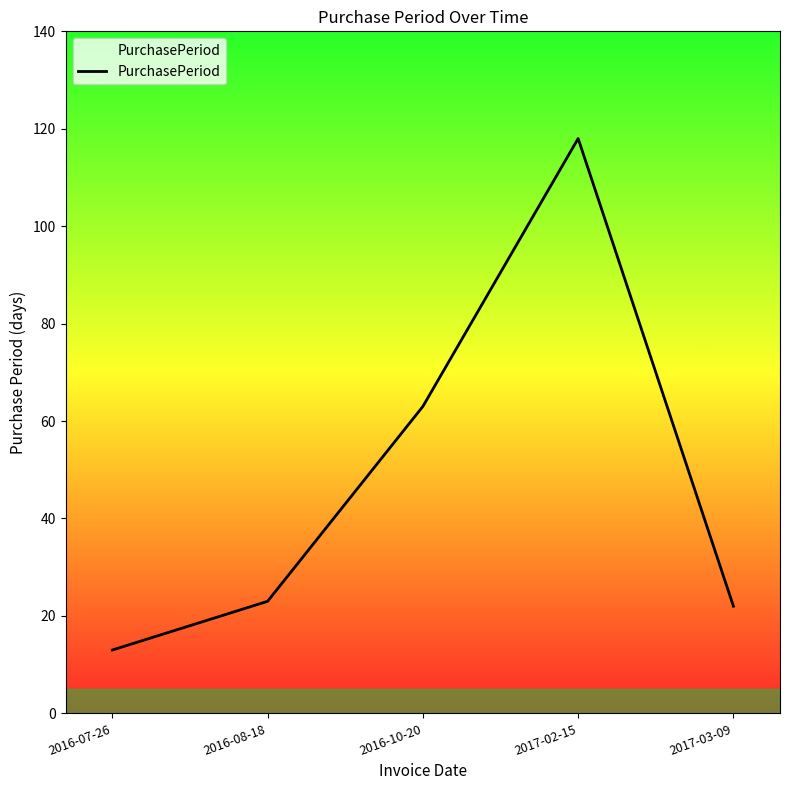

What position from the left is 2017-02-15?

4